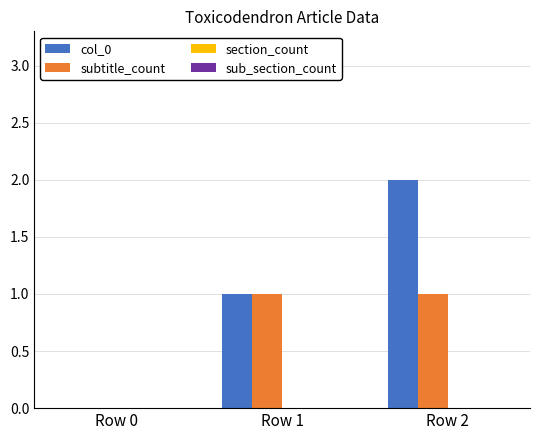

How many data points does each series have?

3